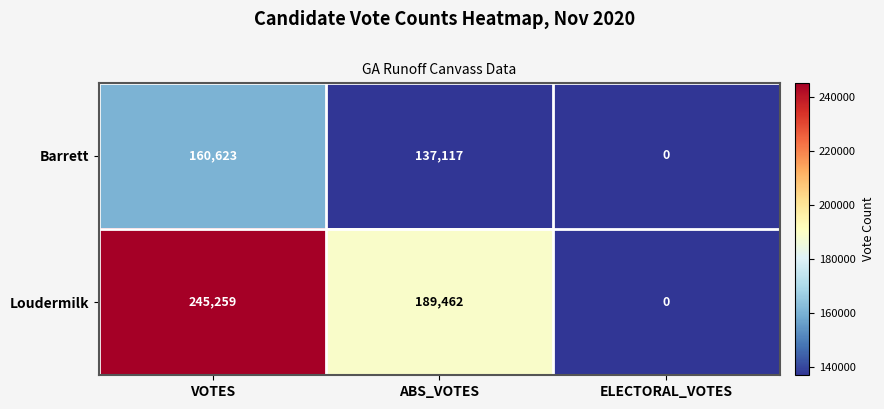

True or false: Loudermilk has a value of 189462 at ABS_VOTES.

True